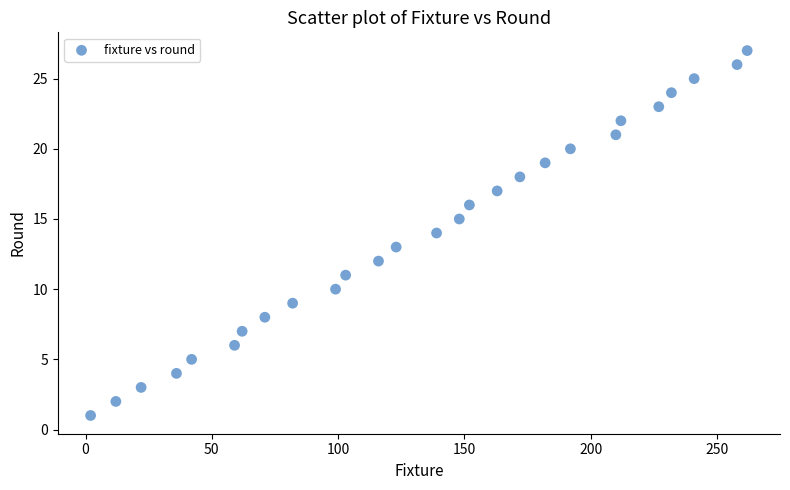

What is the range of X values (max minus min)?

260